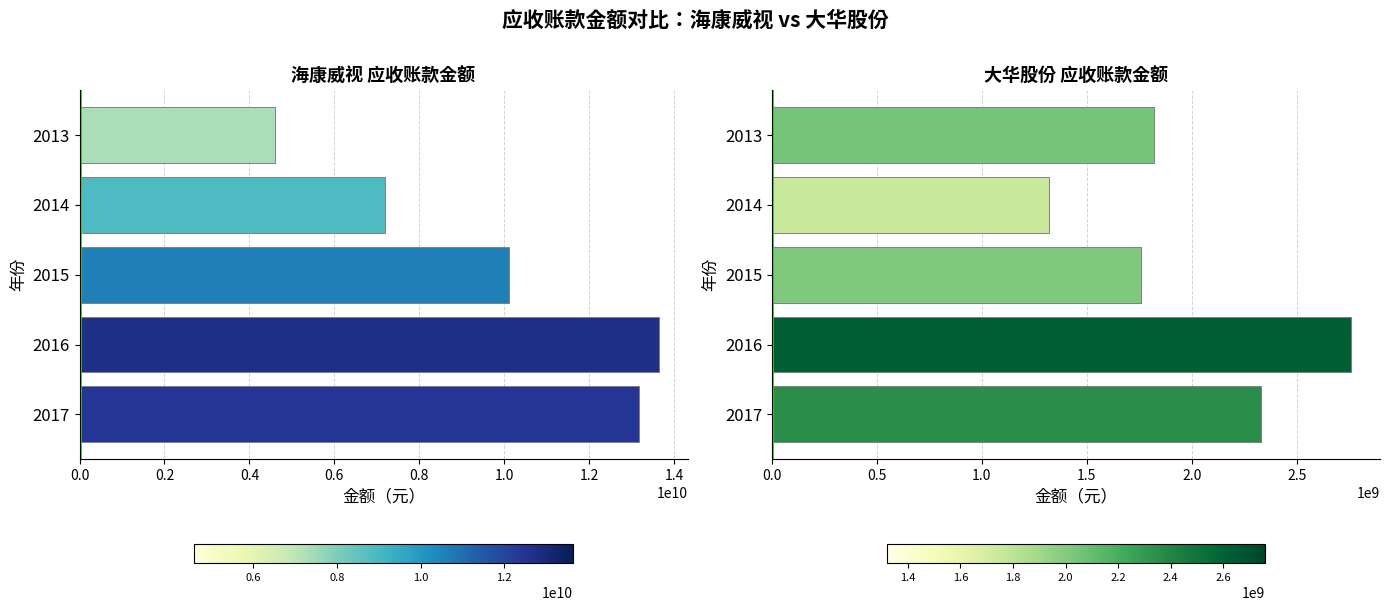

What is the value of the 大华股份金额 bar at the 3rd from the left?

1755784045.5